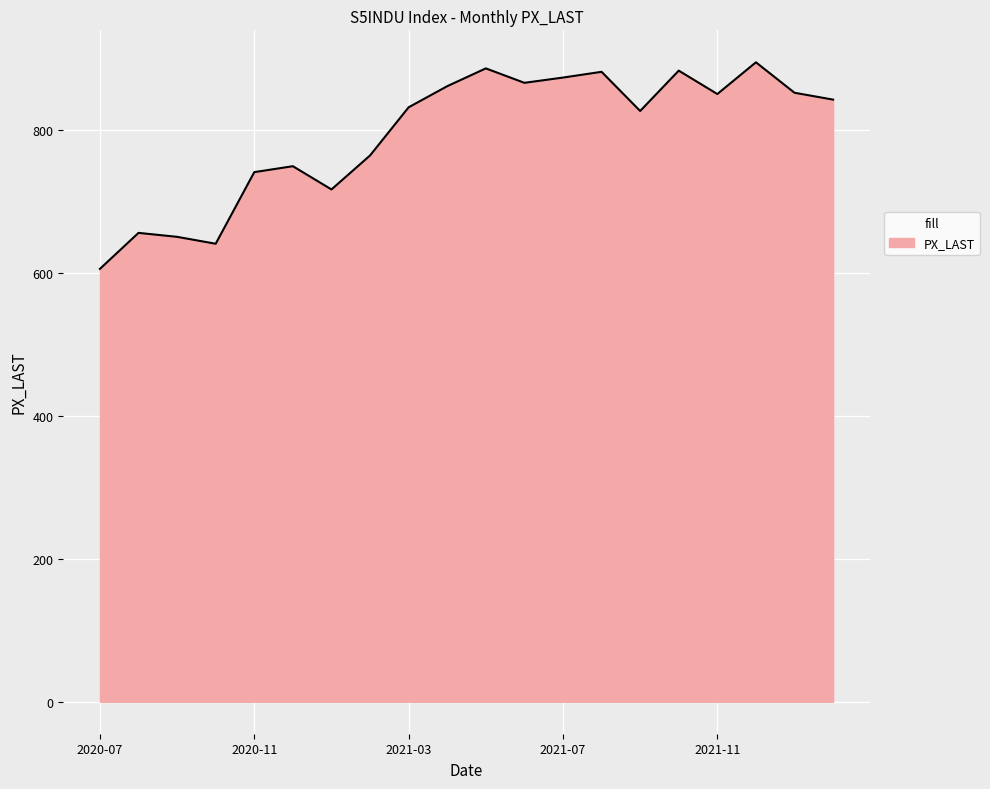

What is the maximum value shown in the chart?

895.0